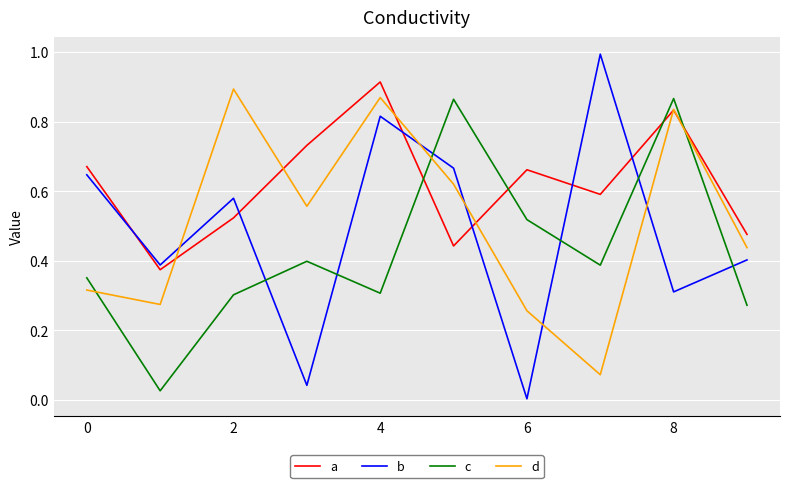

Which series has the largest total across all categories?

a